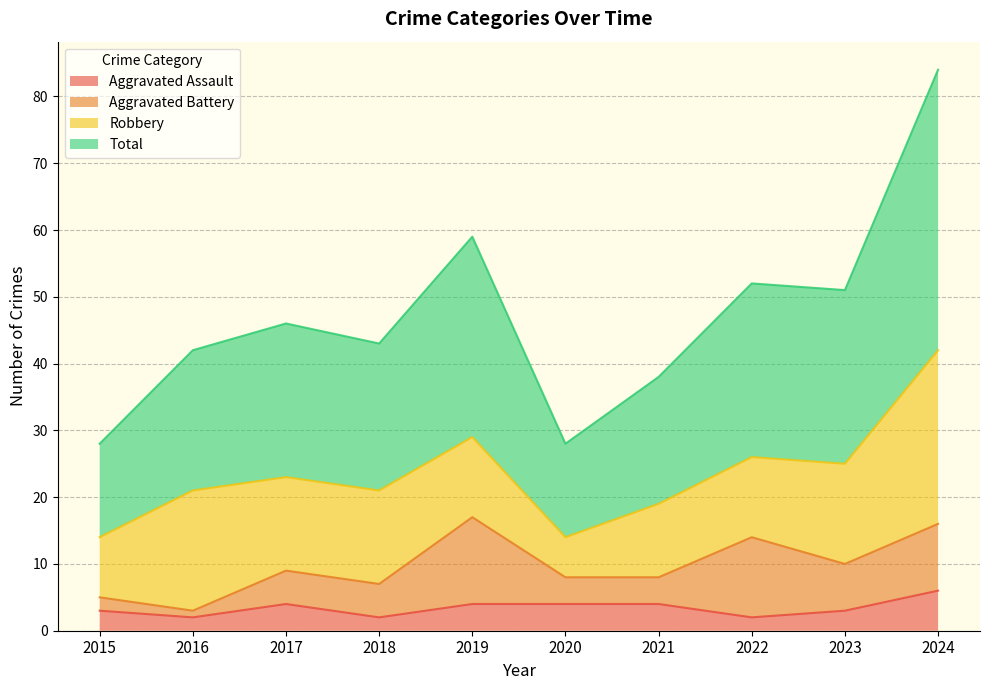

At which label does Aggravated Assault first exceed 4?

2024